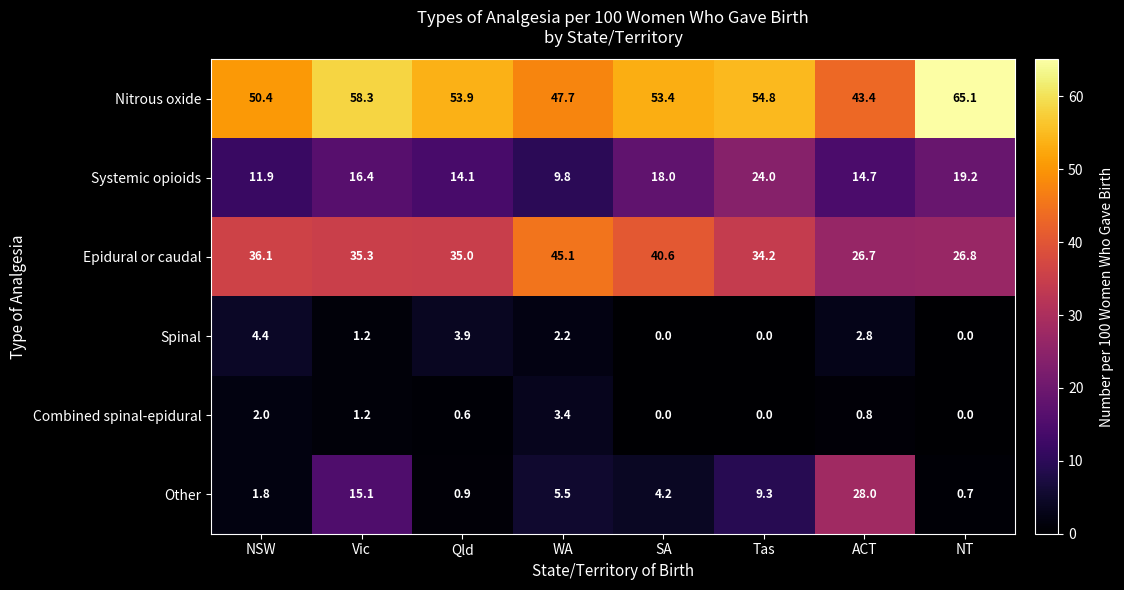

Read the Epidural or caudal value at Qld.

35.0